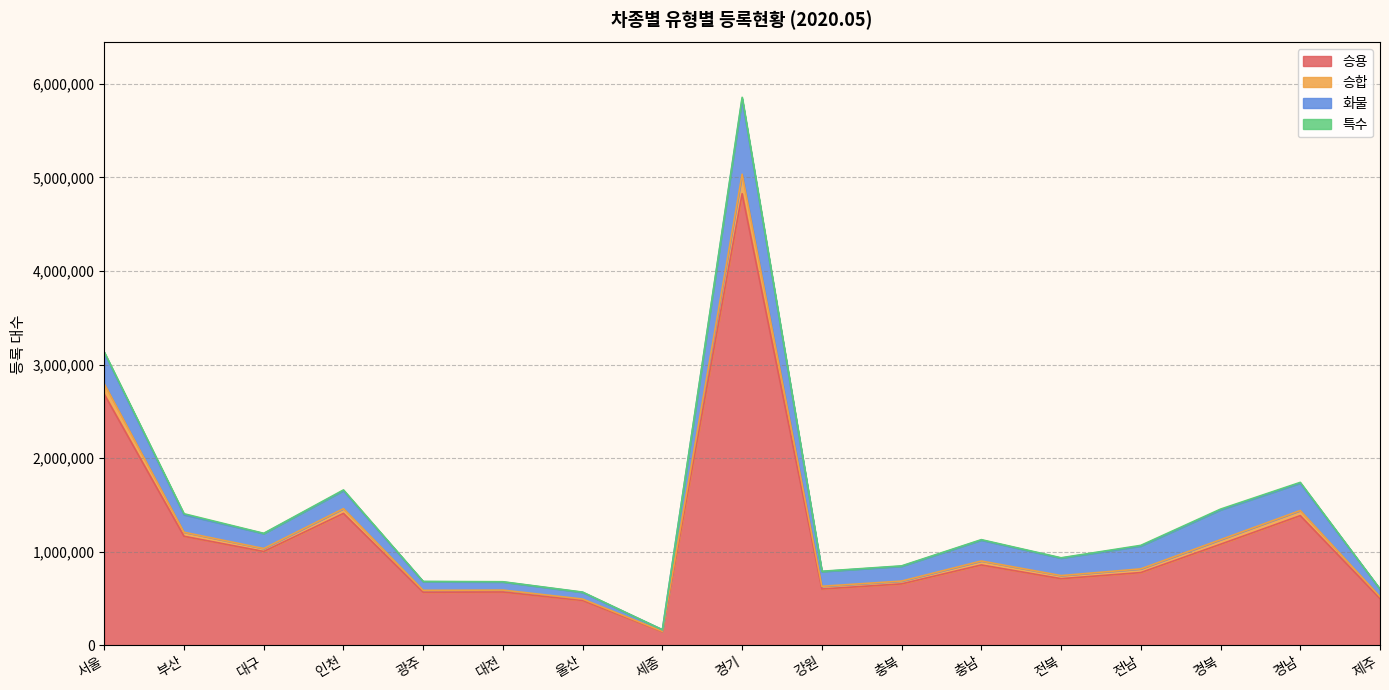

At which category is the sum across all series the highest?

경기